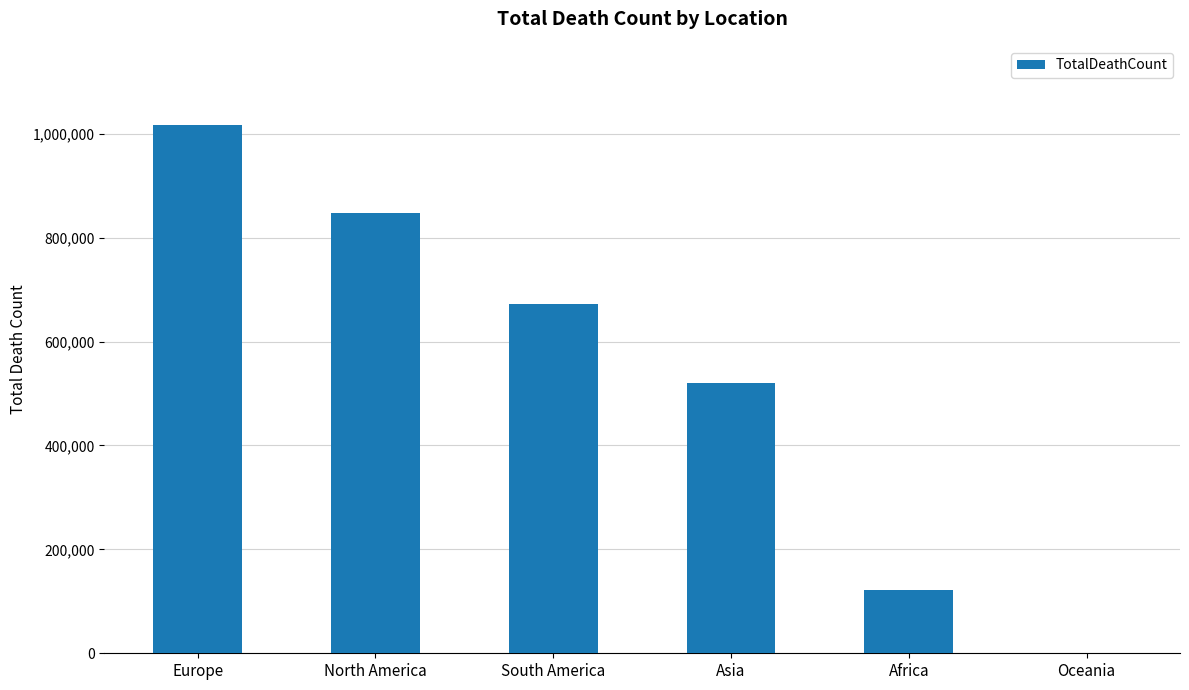

At which label is the value closest to 508898?

Asia